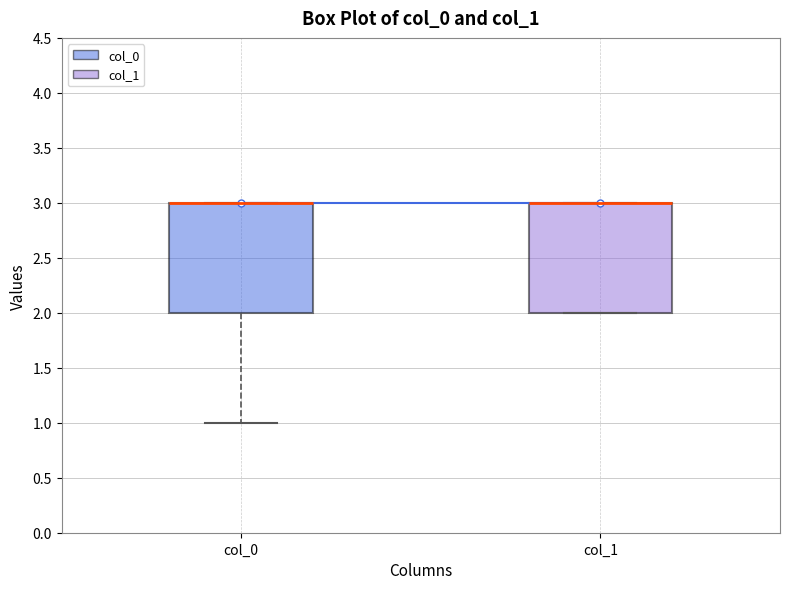

Where is the lower edge of the box for col_1 on the y-axis? The values are not printed on the chart, so give them approximately, as read against the axis.

2